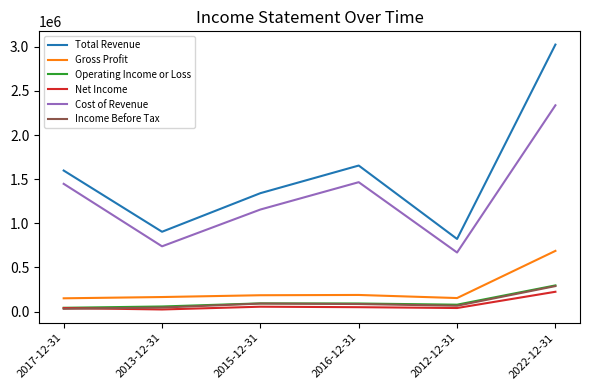

The value of Gross Profit at 2013-12-31 is 165000. True or false?

True